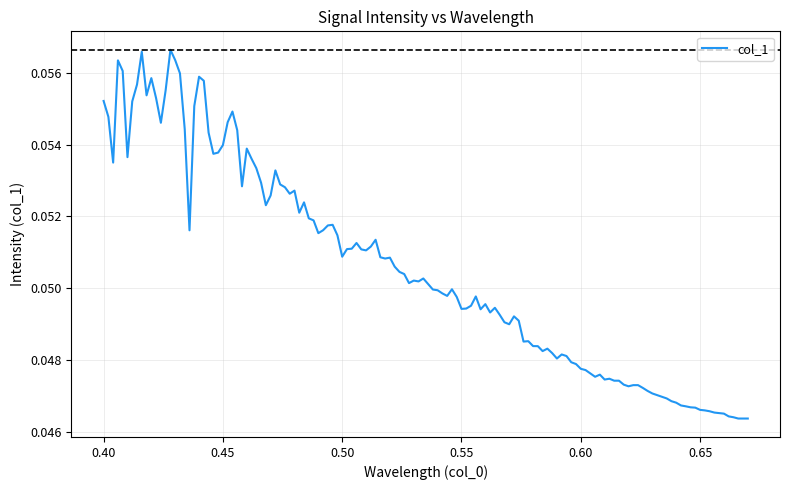

Does the chart have visible grid lines?

Yes